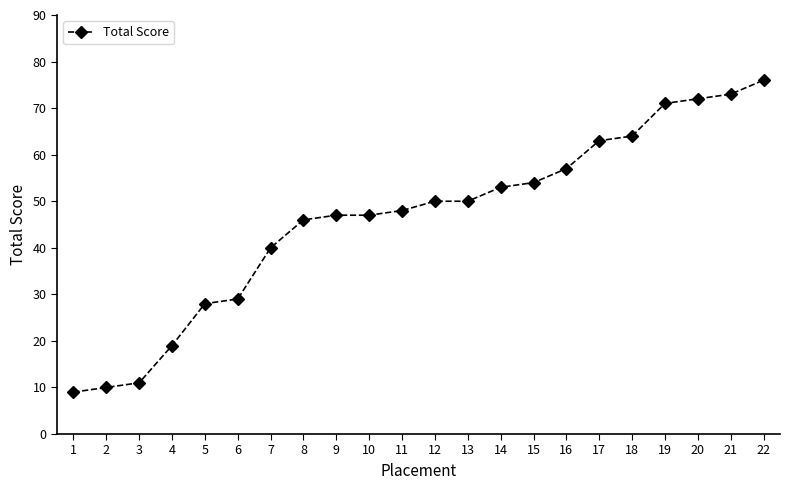

What is the average value?

46